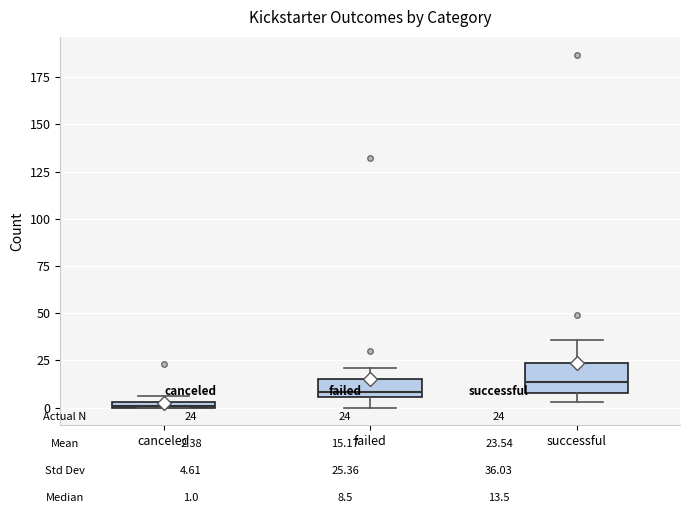

Which box is the tallest, from its lower edge to its upper edge?

successful